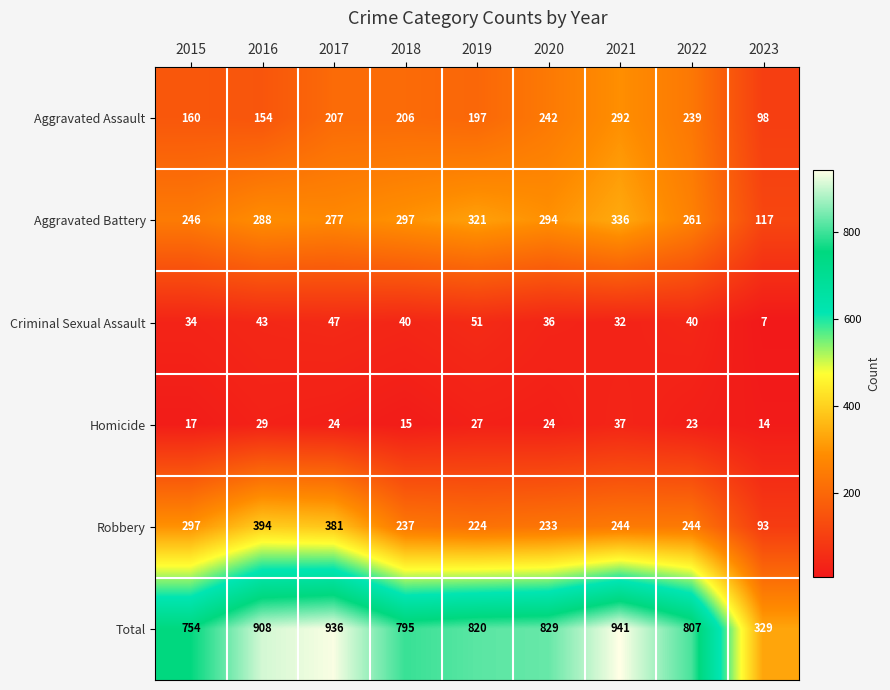

Which label corresponds to the largest value in the chart?

2021